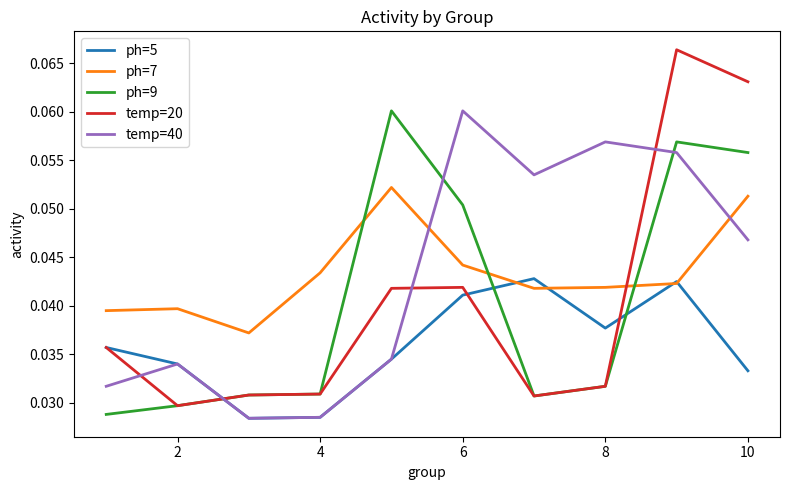

True or false: temp=20 and temp=40 intersect in this chart.

True